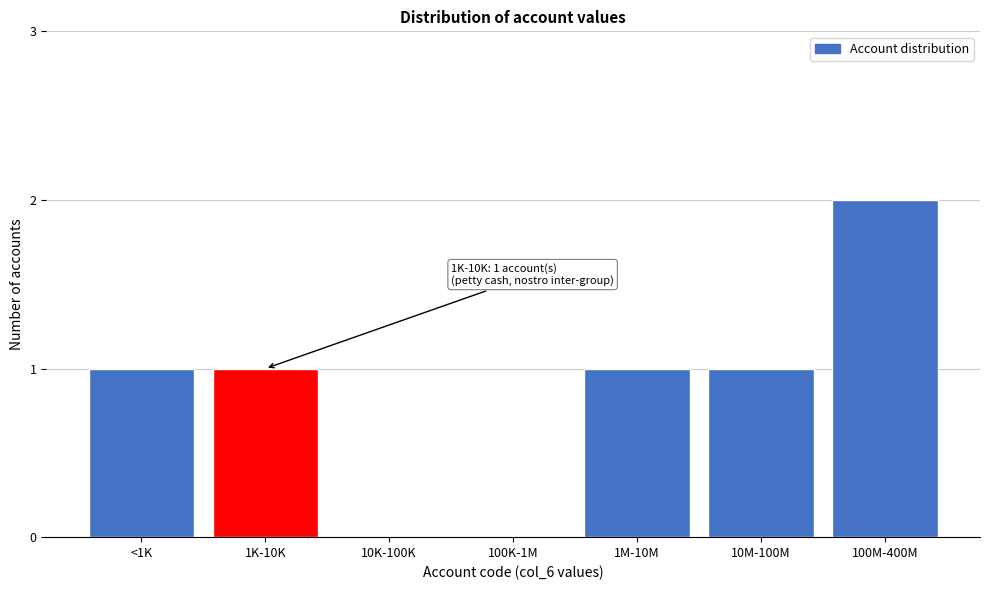

Reading left to right, transcribe all the data shown in this chart.

<1K=1	1K-10K=1	10K-100K=0	100K-1M=0	1M-10M=1	10M-100M=1	100M-400M=2